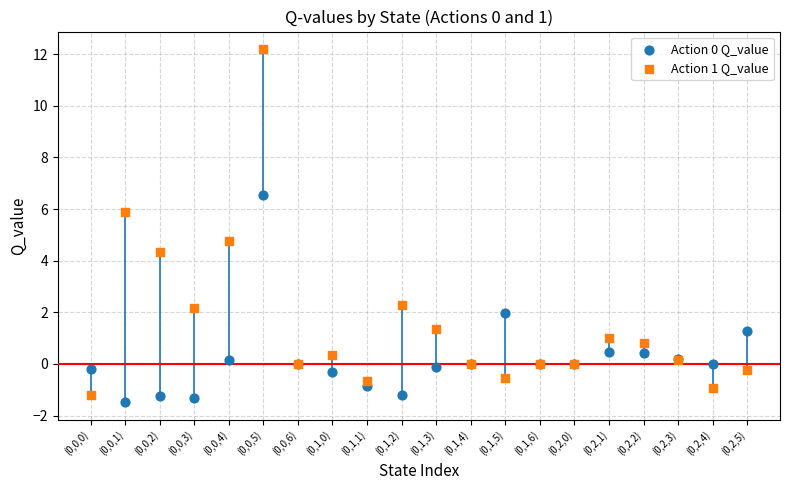

What are all the series names shown in the legend?

Action 0 Q_value, Action 1 Q_value